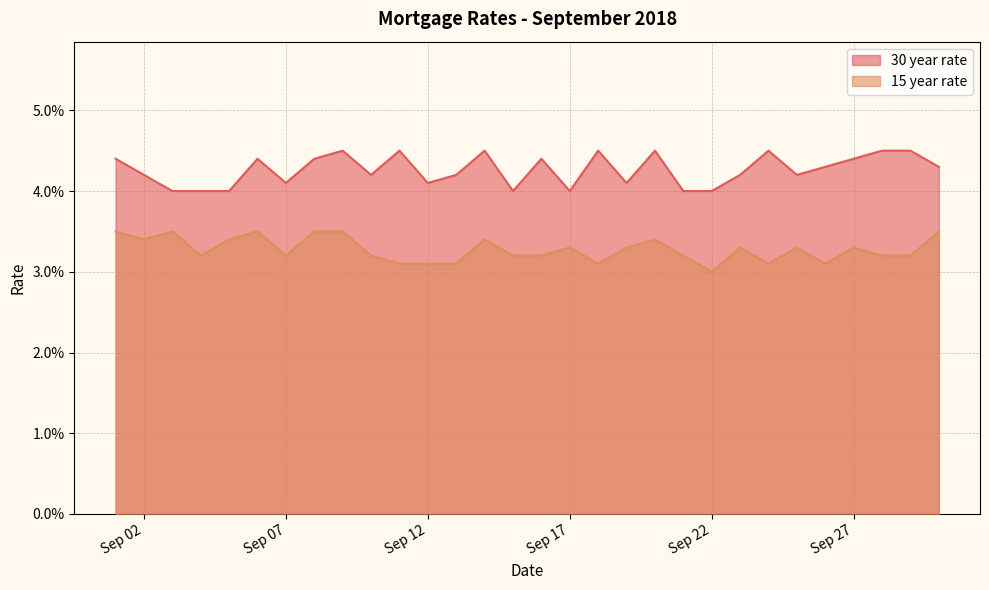

Which series has the largest total across all categories?

30 year rate